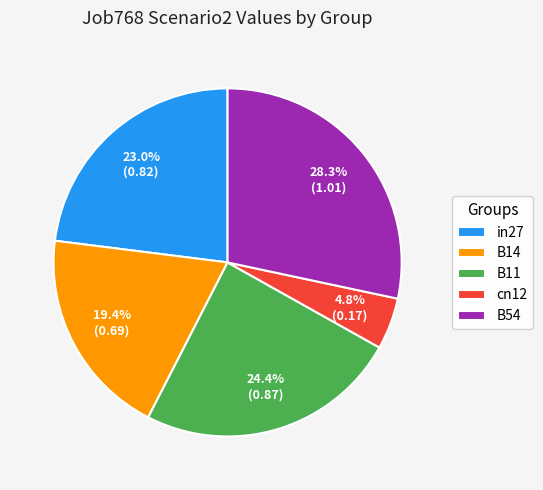

Count the number of slices in the pie.

5